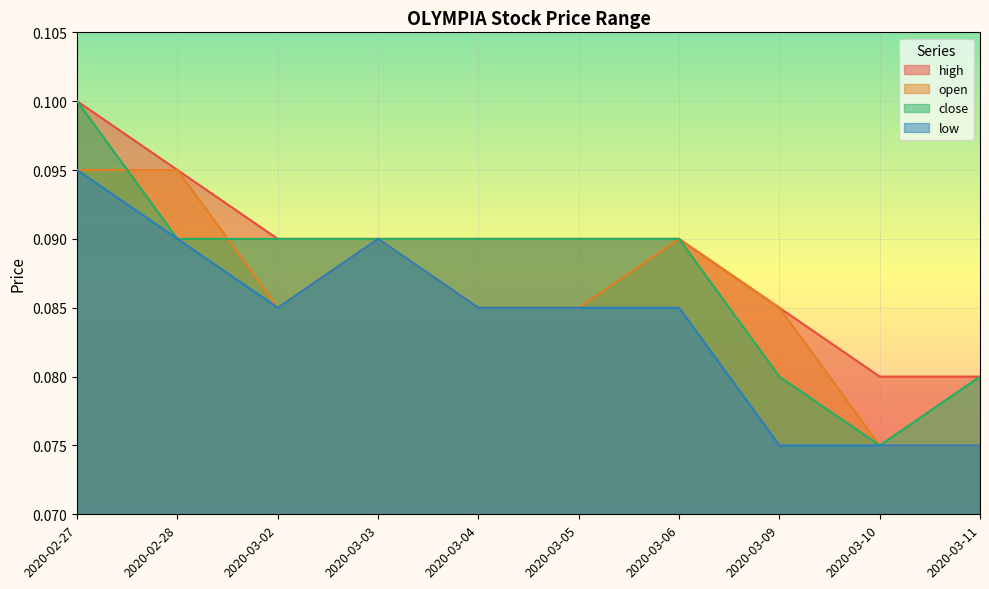

Is the value of close at 2020-03-09 greater than the value of high at 2020-03-06?

No